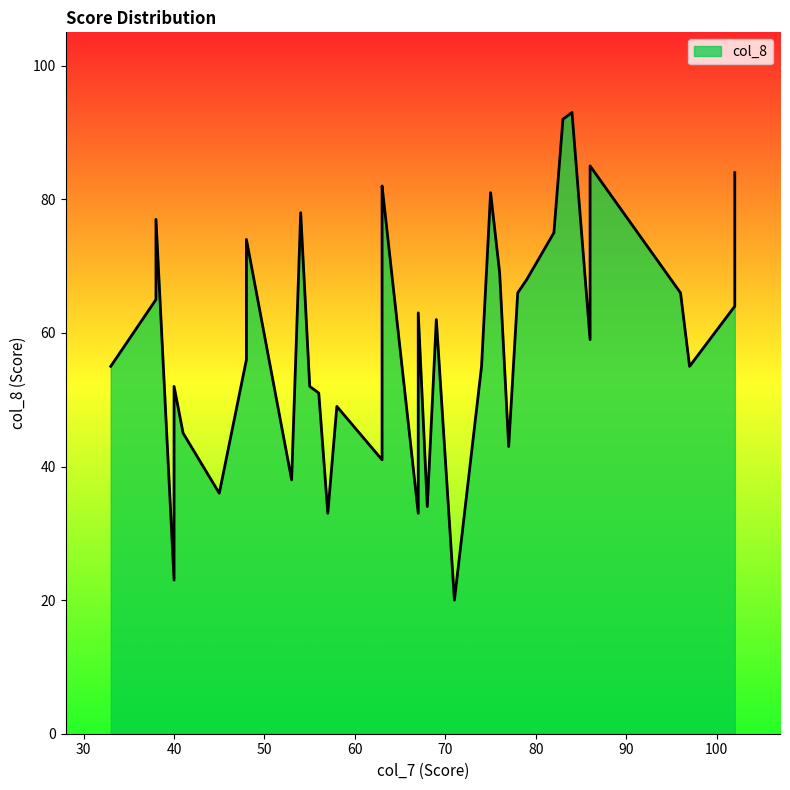

At which label is col_7 closest to 67?

27